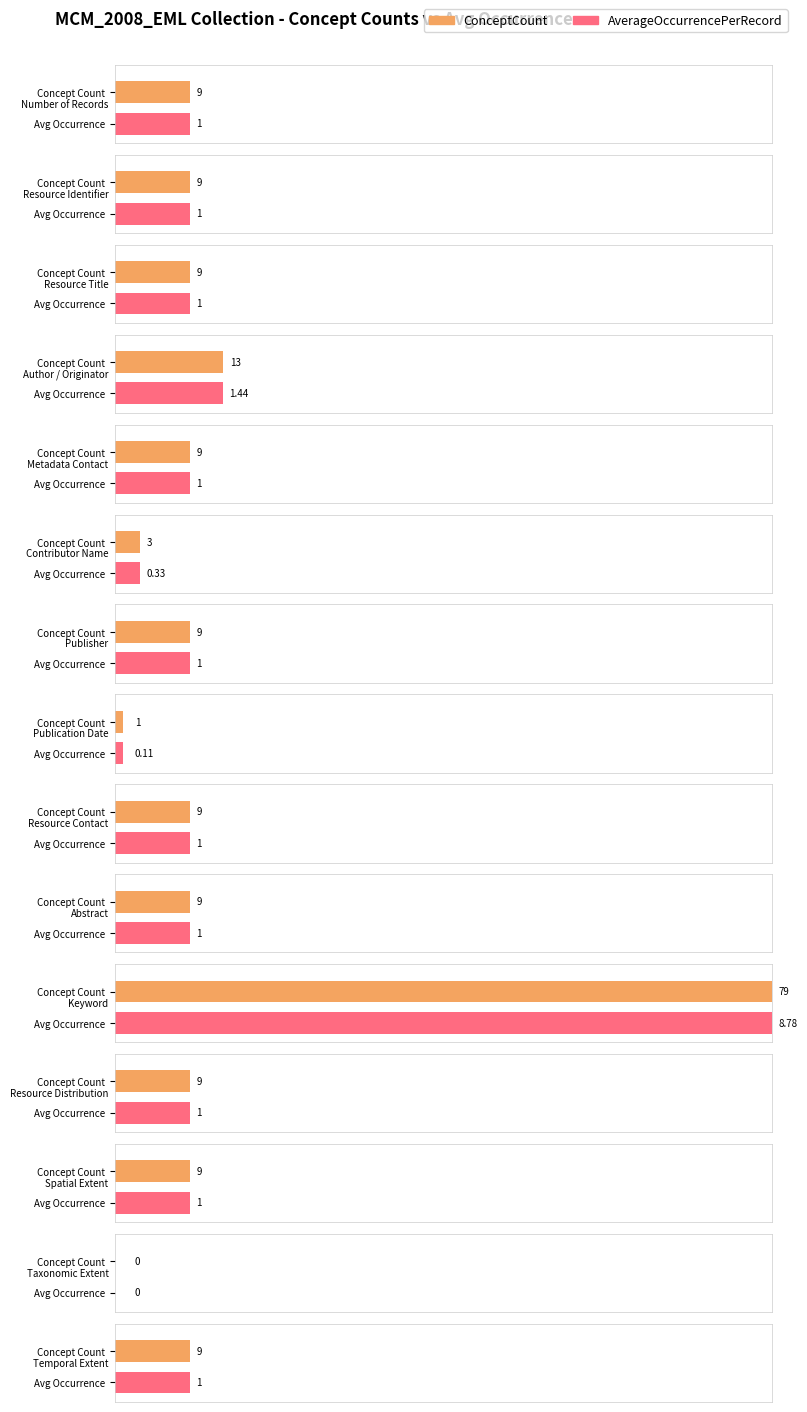

How many distinct data groups are displayed?

2